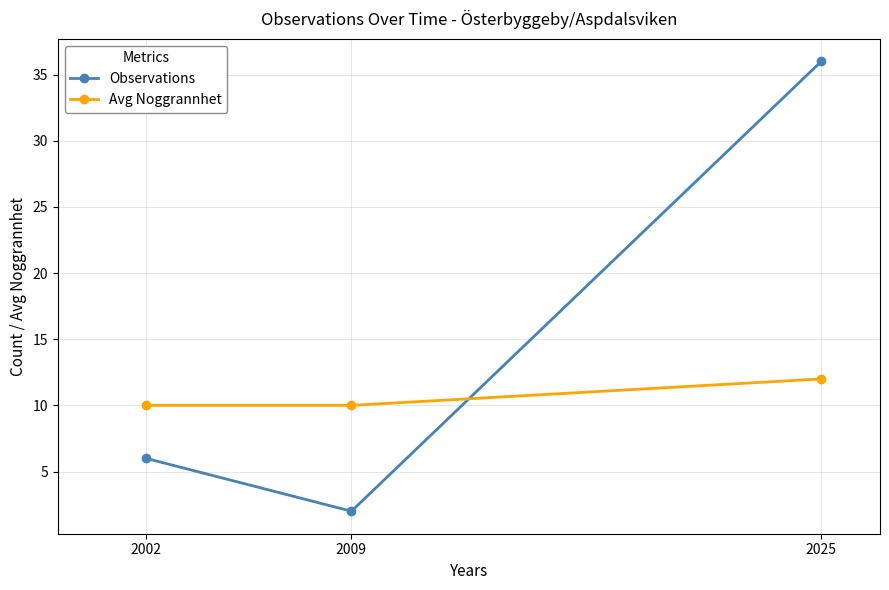

Reading left to right, extract all data points from this chart.

Observations: 6	2	36
Avg Noggrannhet: 10	10	12